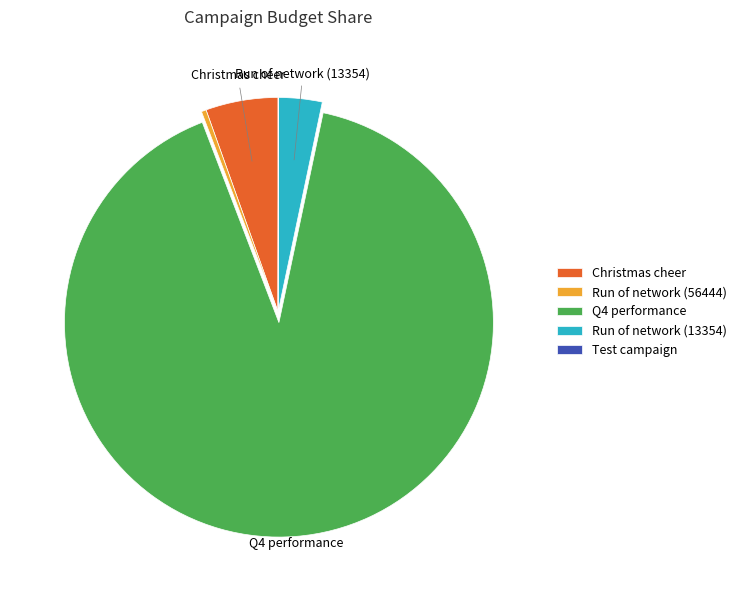

True or false: Run of network (56444) accounts for 8% of the total.

False